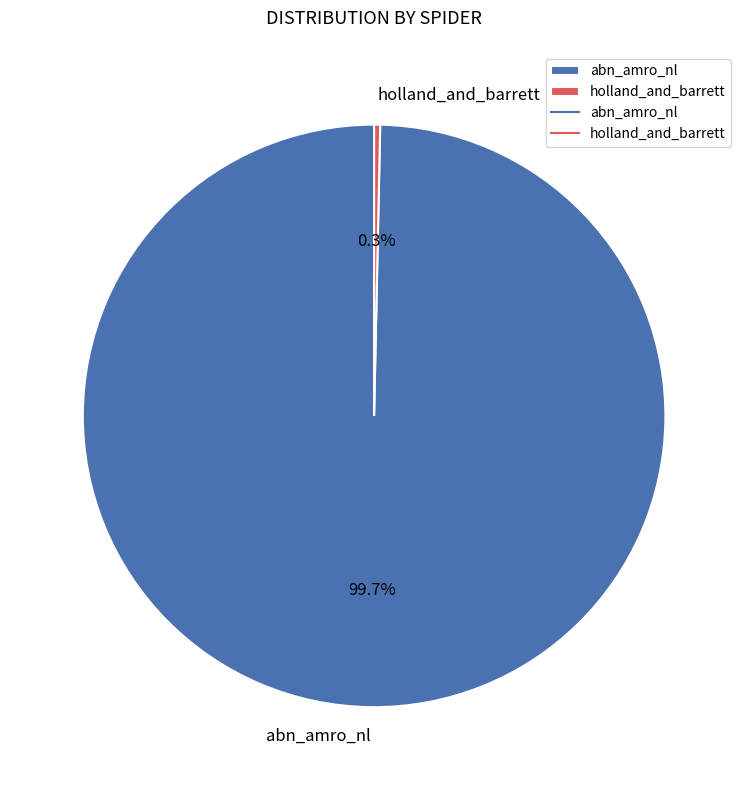

What portion of the pie excludes holland_and_barrett?

99.7%